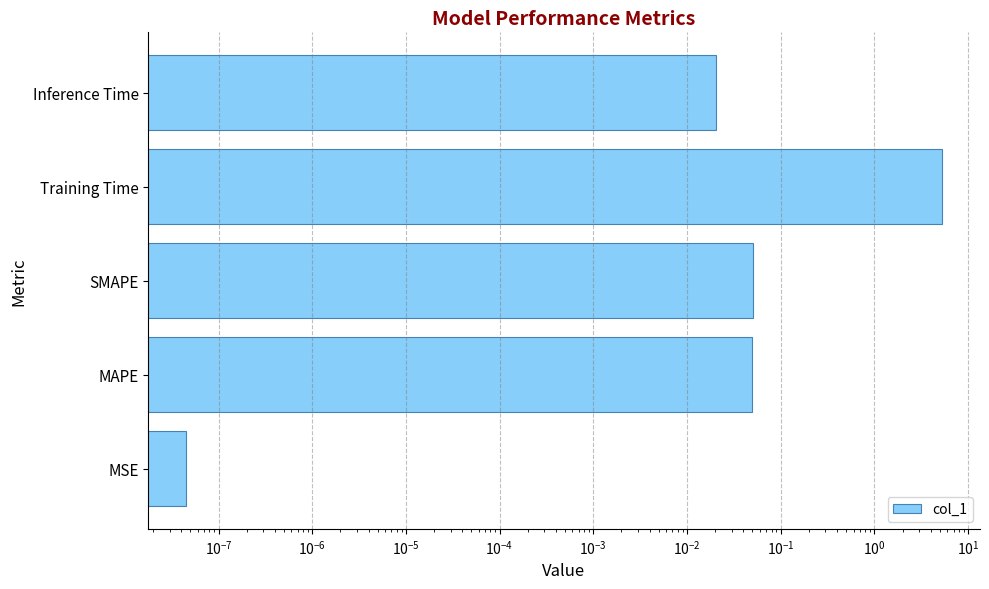

Between Inference Time and MSE, which is larger?

Inference Time